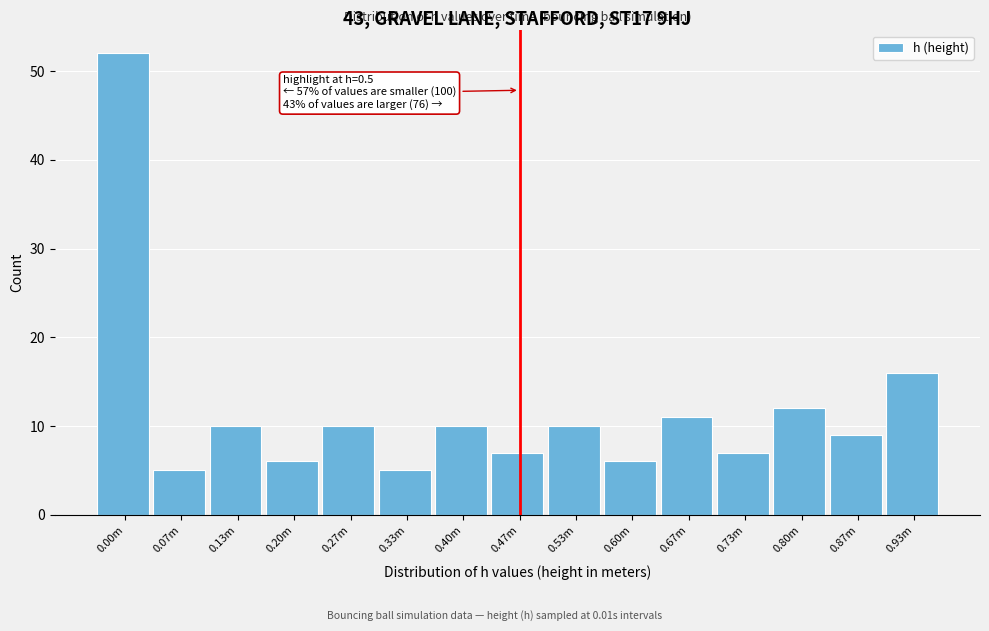

Reading right to left, transcribe all the data shown in this chart.

0.93m=16	0.87m=9	0.80m=12	0.73m=7	0.67m=11	0.60m=6	0.53m=10	0.47m=7	0.40m=10	0.33m=5	0.27m=10	0.20m=6	0.13m=10	0.07m=5	0.00m=52